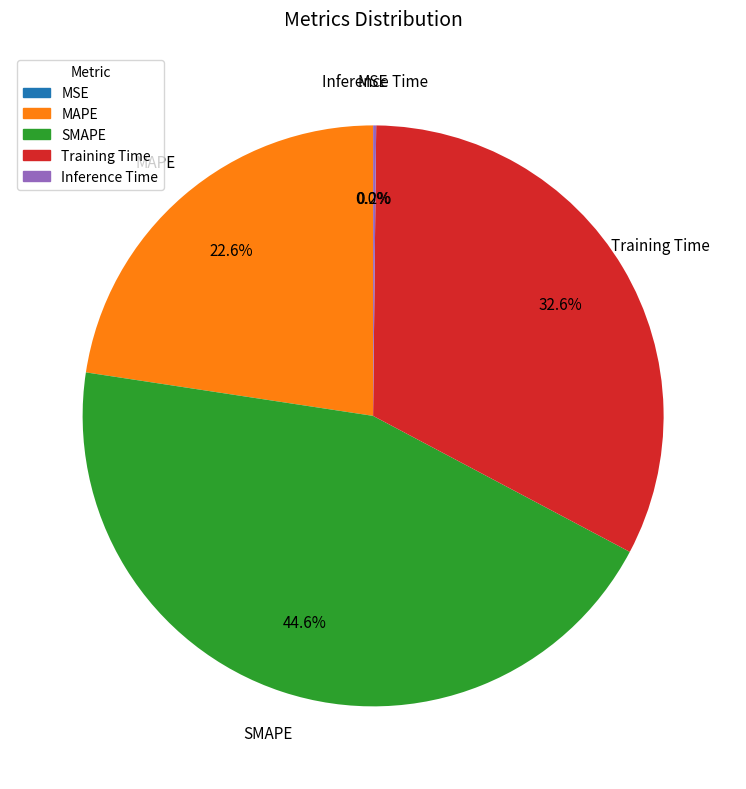

Is SMAPE the majority of the pie?

No